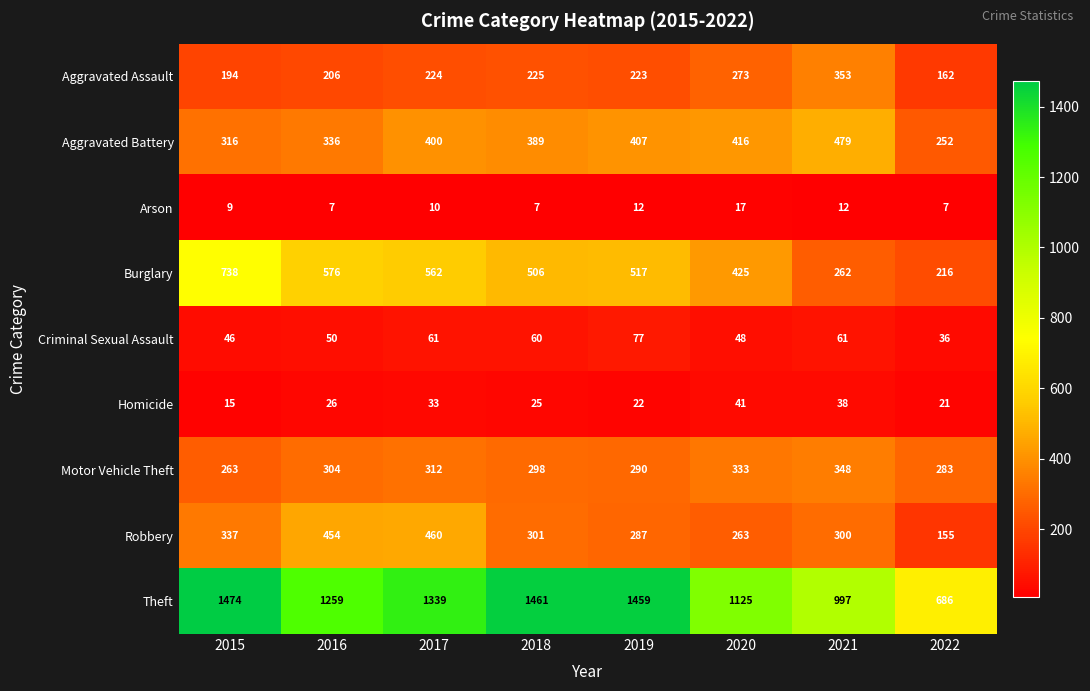

What is the greatest value displayed?

1474